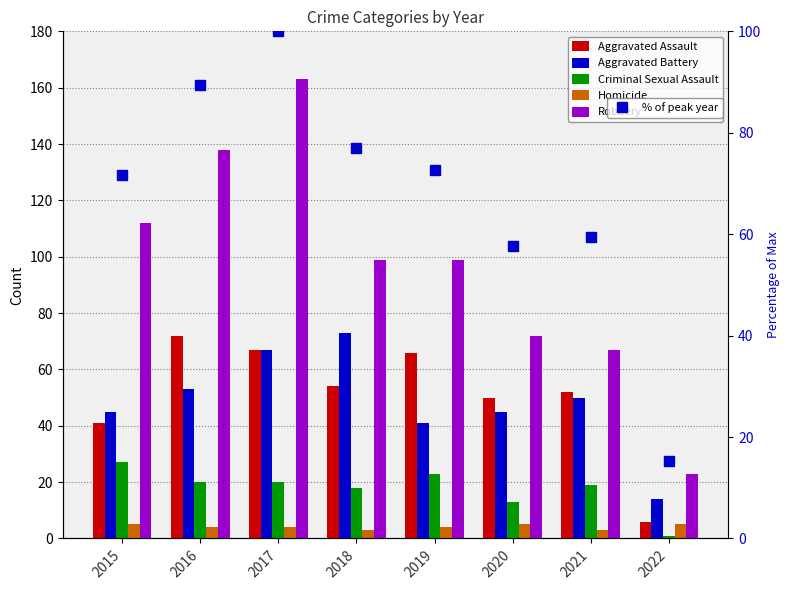

Rank the categories by Homicide value from lowest to highest.

2018, 2021, 2016, 2017, 2019, 2015, 2020, 2022